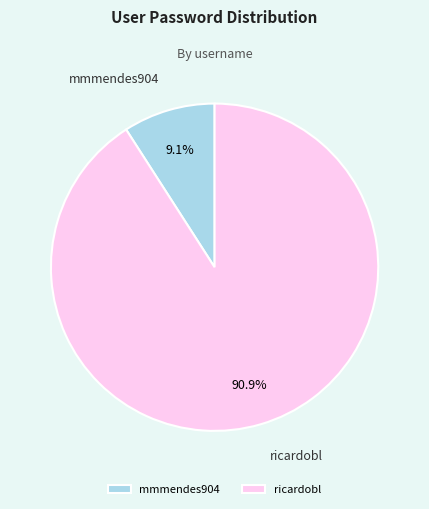

Rank the categories by value from highest to lowest.

ricardobl, mmmendes904